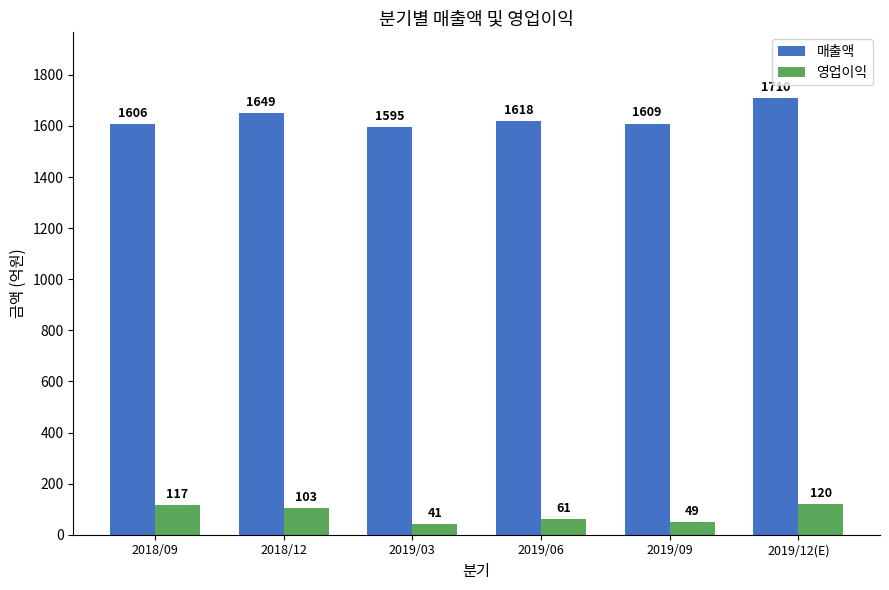

At 2019/03, list the series in order from largest to smallest.

매출액, 영업이익